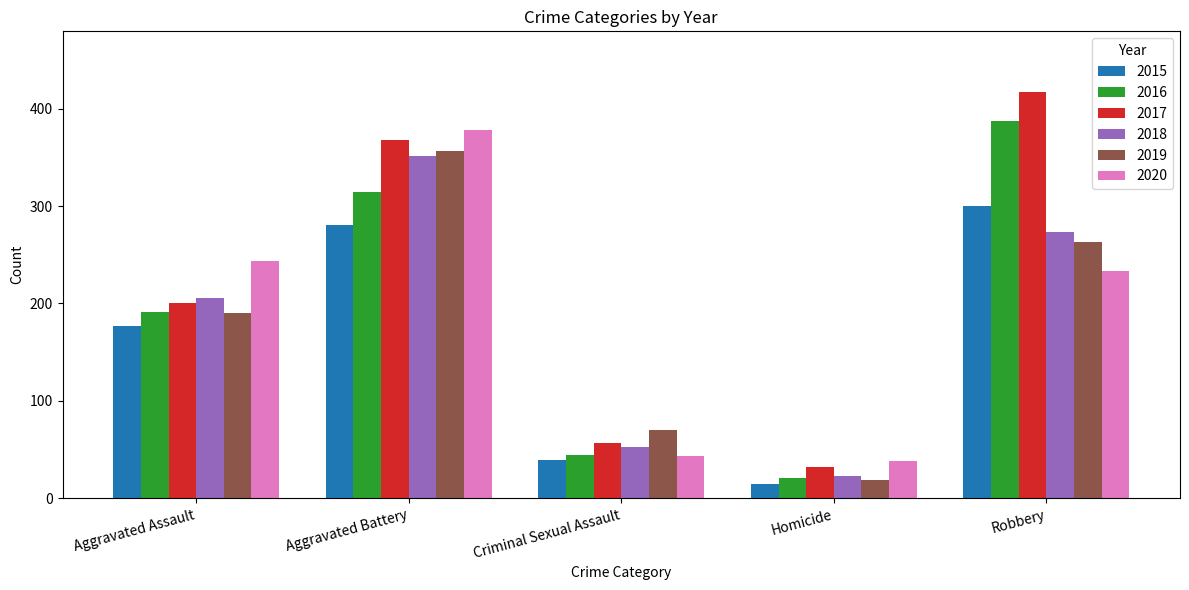

At which label does 2015 reach its peak?

Robbery